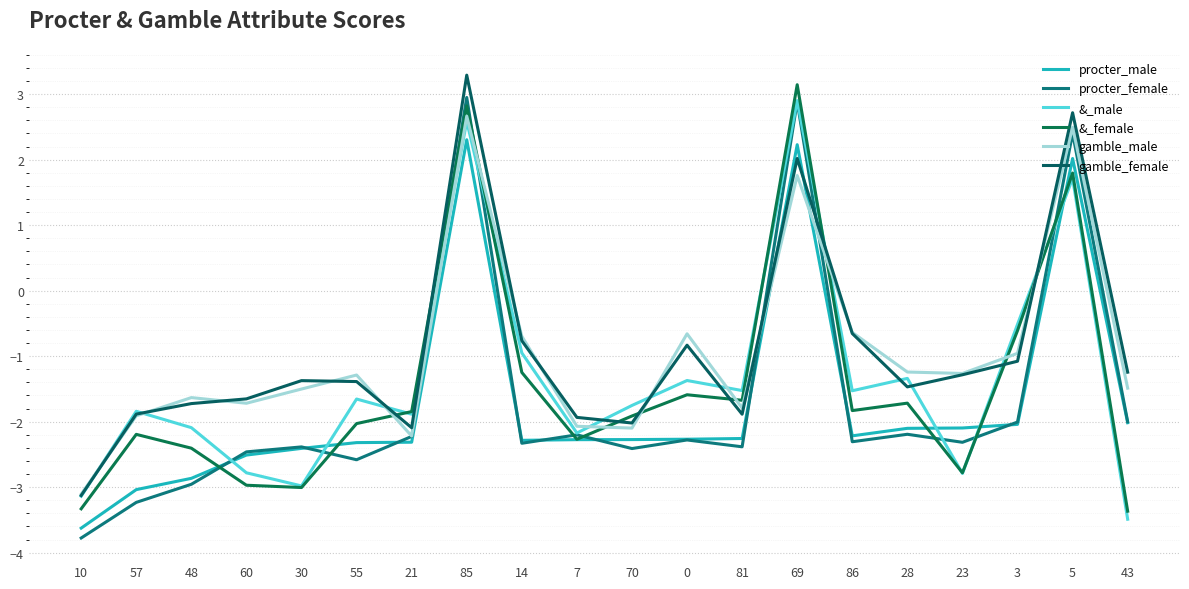

Between 28 and 43, which series saw the biggest shift?

&_male